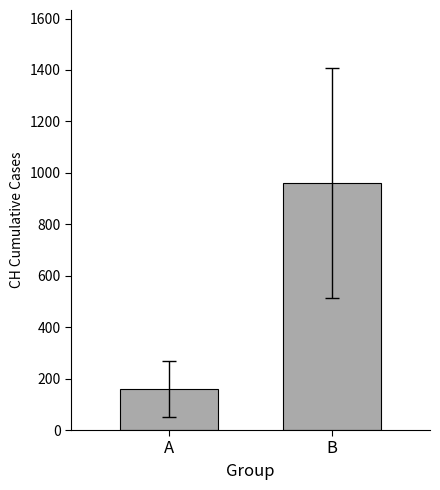

How many distinct data groups are displayed?

2